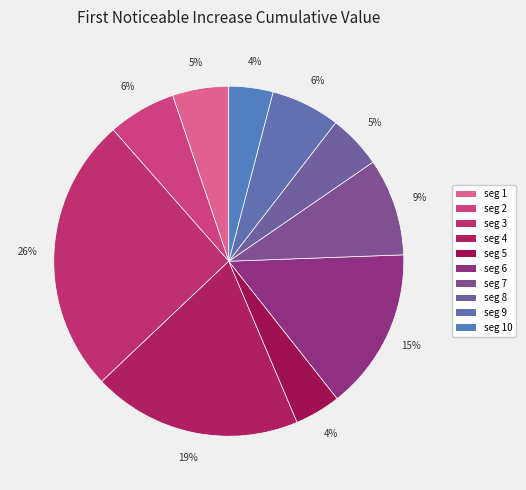

How many segments does this pie chart have?

10